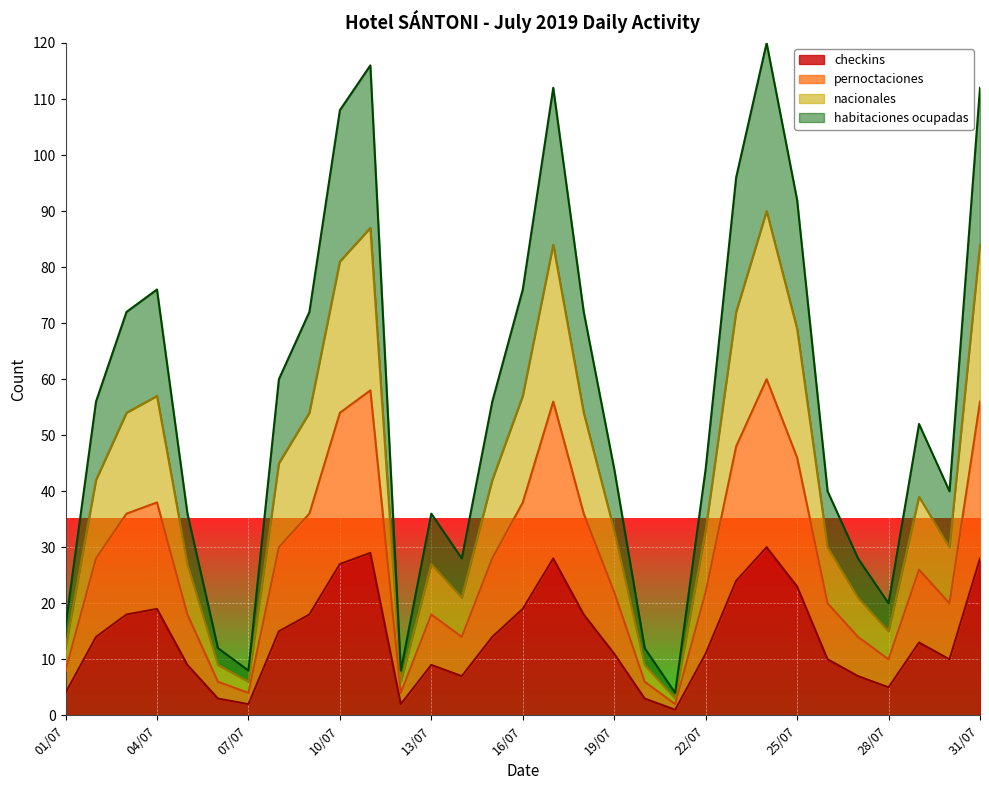

List the series in order of their peak value, lowest first.

checkins, pernoctaciones, nacionales, habitaciones ocupadas